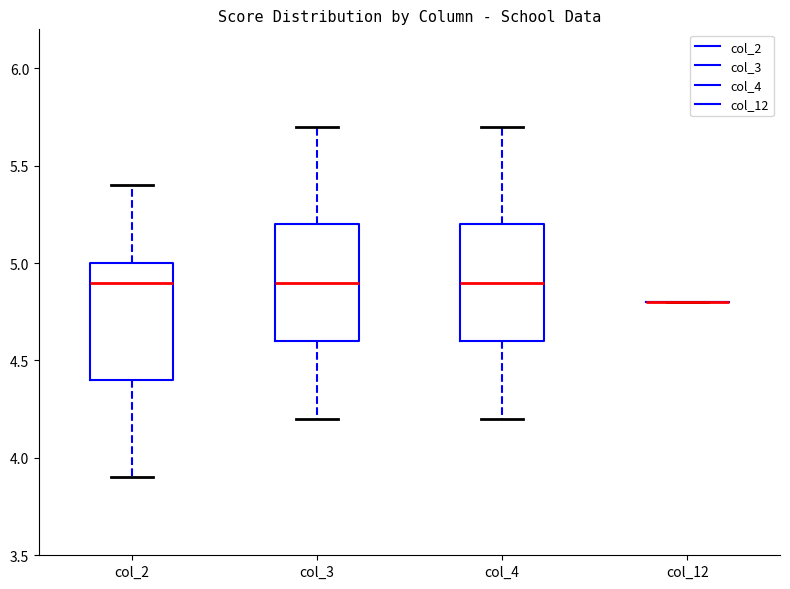

Where is the upper edge of the box for col_3 on the y-axis? The values are not printed on the chart, so give them approximately, as read against the axis.

5.2